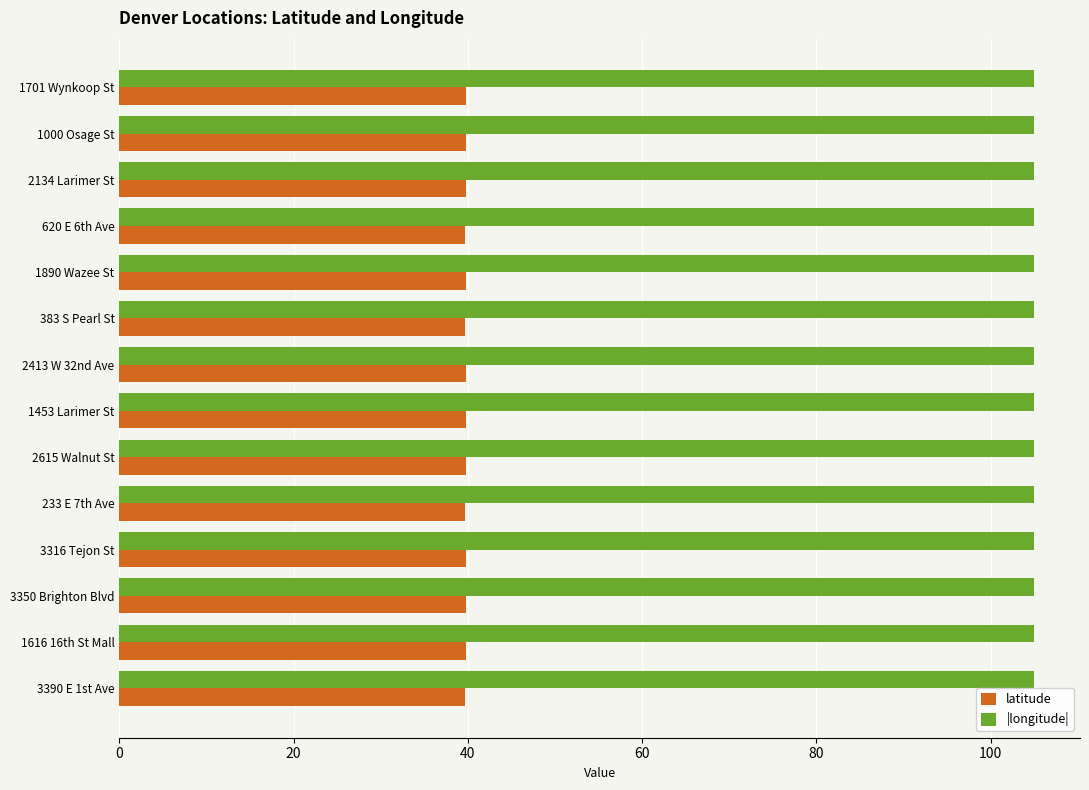

True or false: latitude has a value of 39.8 at 1890 Wazee St.

True